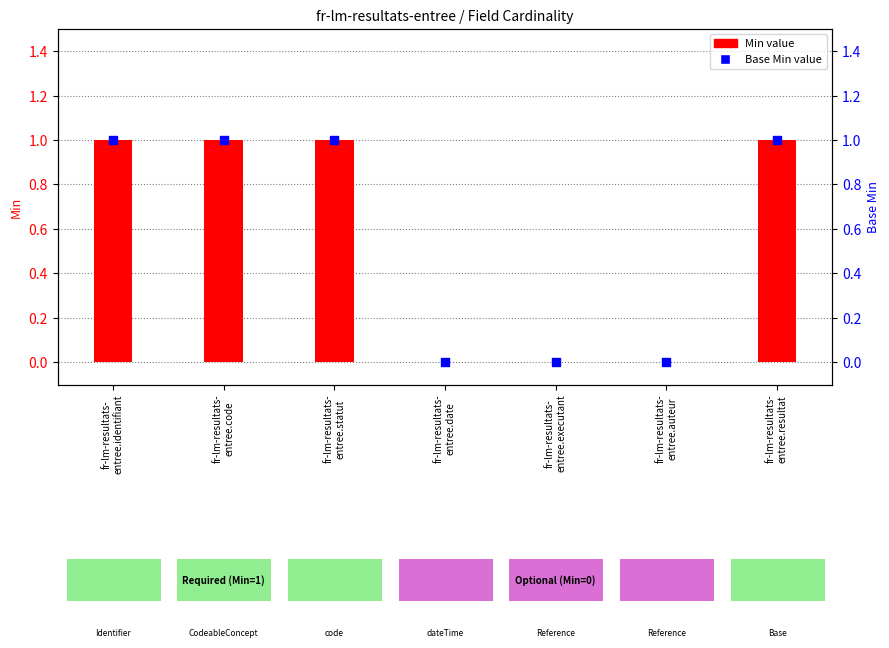

What are all the series names shown in the legend?

Min, Base Min